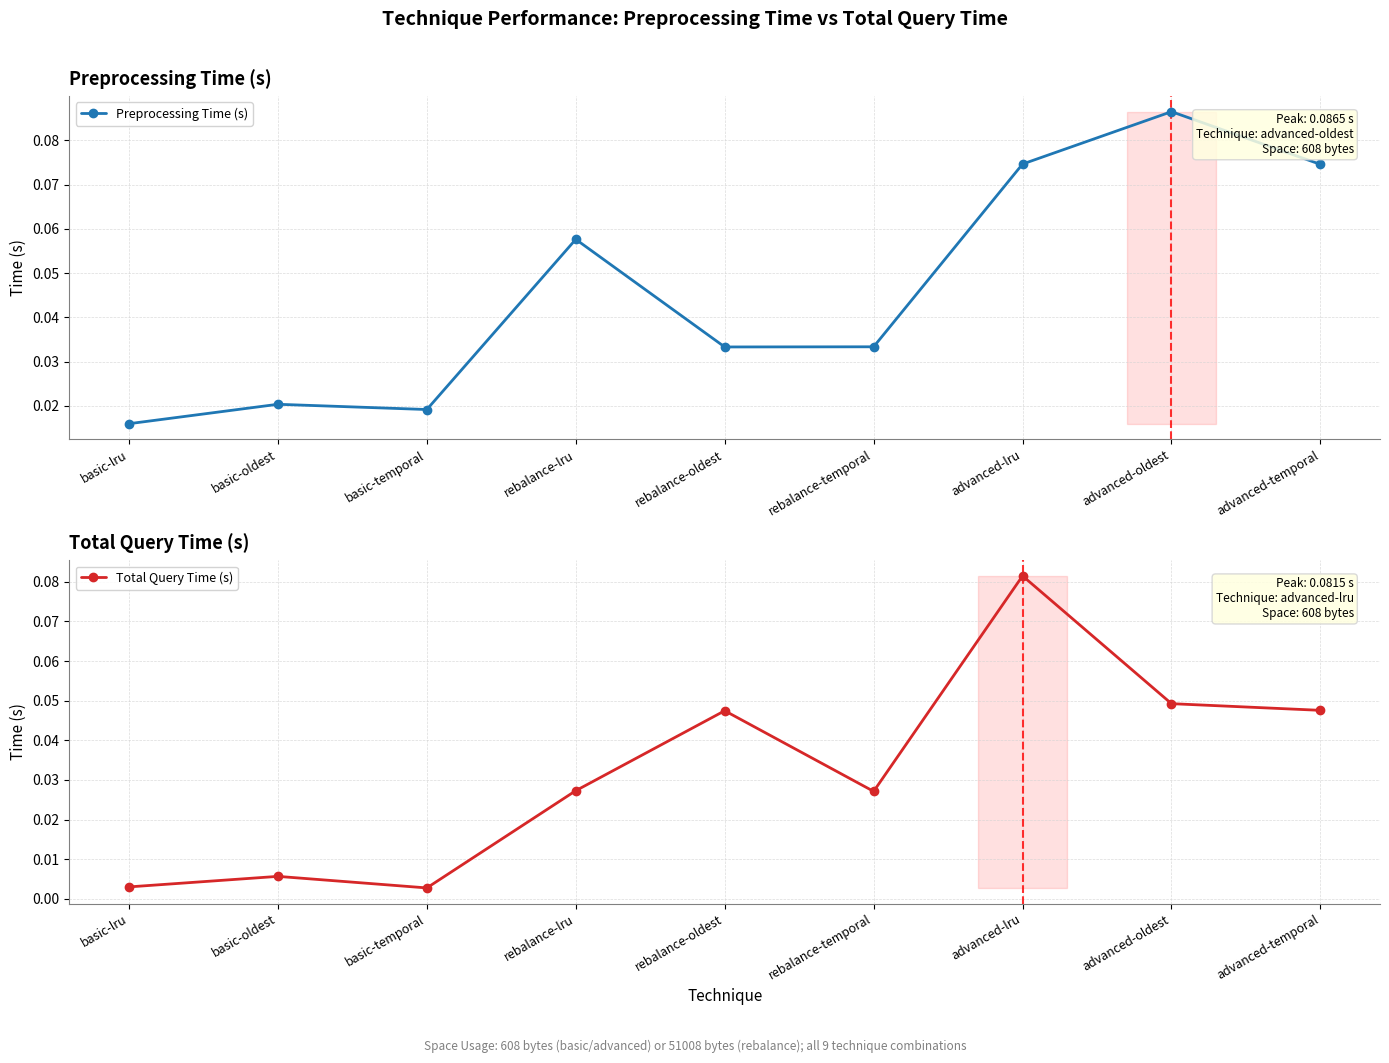

List the series in order of their overall mean, lowest first.

Total Query Time (s), Preprocessing Time (s)